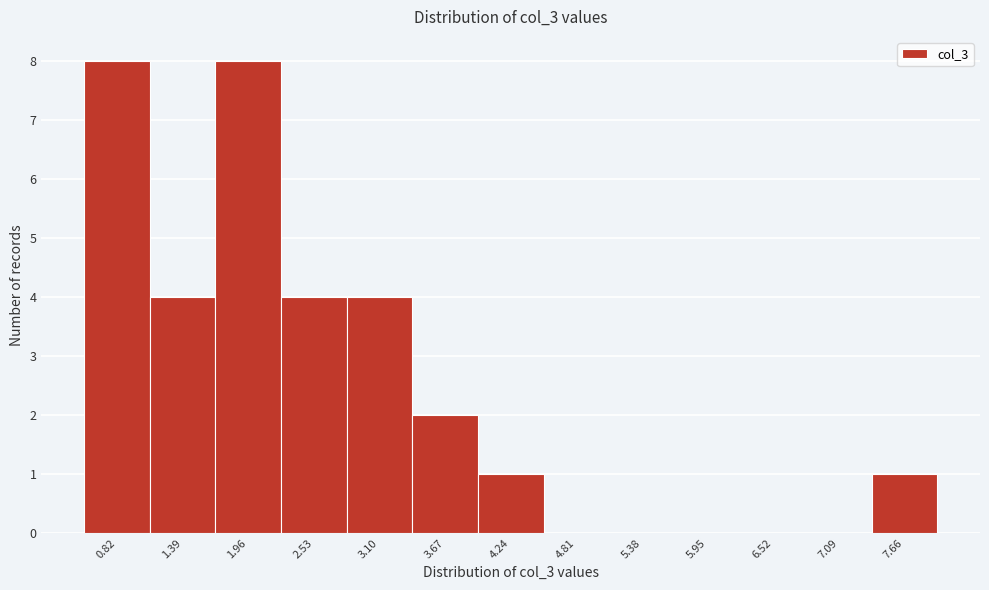

Reading left to right, transcribe all the data shown in this chart.

0.82=8	1.39=4	1.96=8	2.53=4	3.10=4	3.67=2	4.24=1	4.81=0	5.38=0	5.95=0	6.52=0	7.09=0	7.66=1